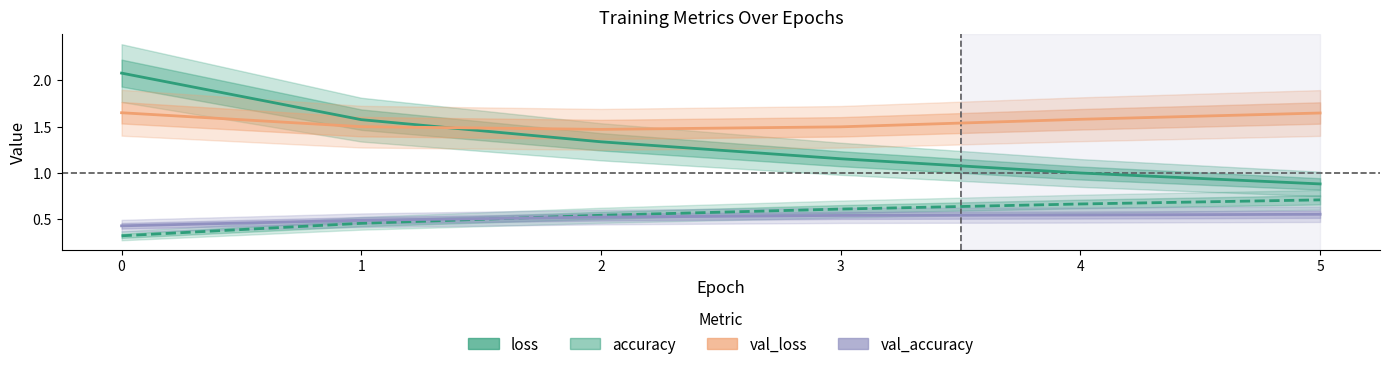

How many intersections are there between accuracy and val_accuracy?

1